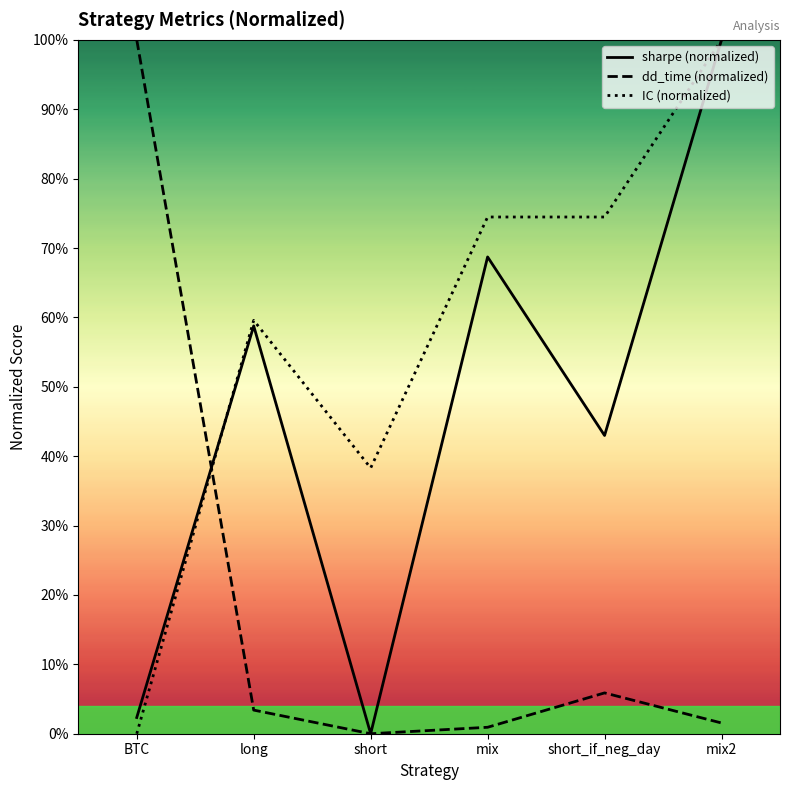

Reading left to right, what are all the values shown in this chart?

sharpe: BTC=2.3	long=58.8	short=0.0	mix=68.7	short_if_neg_day=43.0	mix2=100.0
dd_time: BTC=100.0	long=3.4	short=0.0	mix=0.9	short_if_neg_day=5.9	mix2=1.5
IC: BTC=0.0	long=59.6	short=38.3	mix=74.5	short_if_neg_day=74.5	mix2=100.0